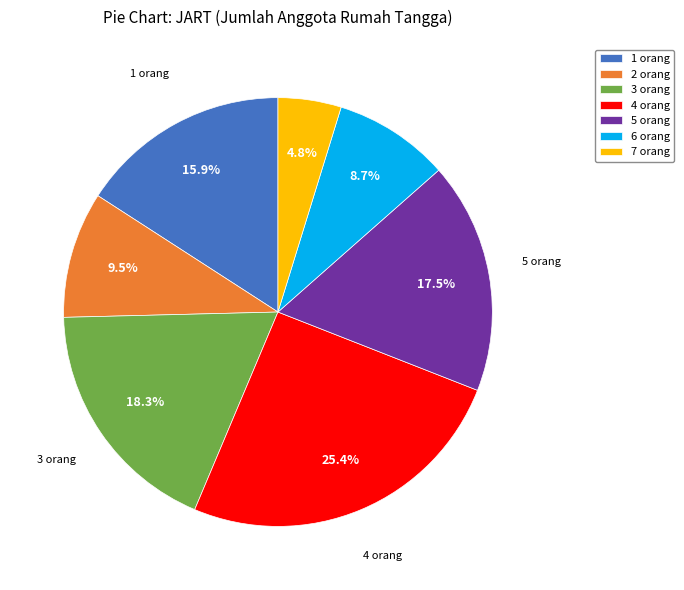

What portion of the pie excludes 5 orang?

82.5%